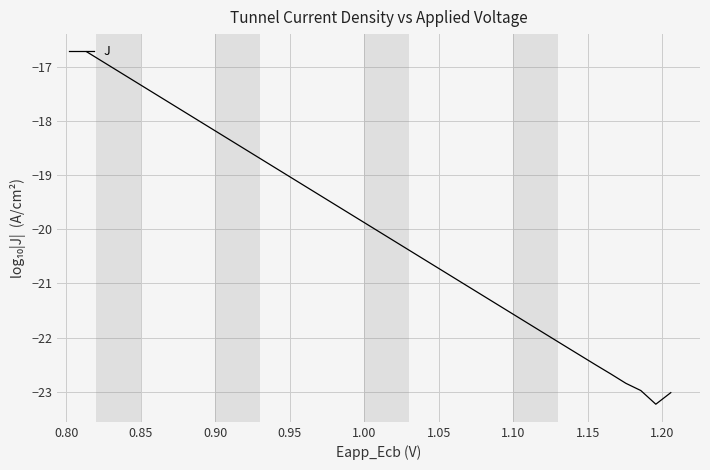

What is the smallest value displayed?

-23.2